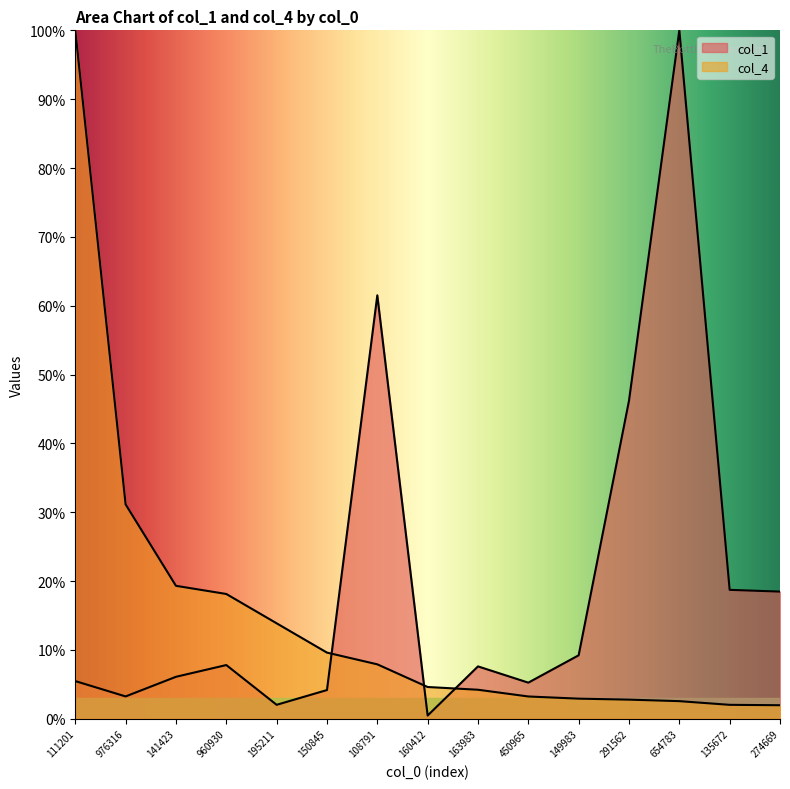

Which series has the widest spread of values?

col_1